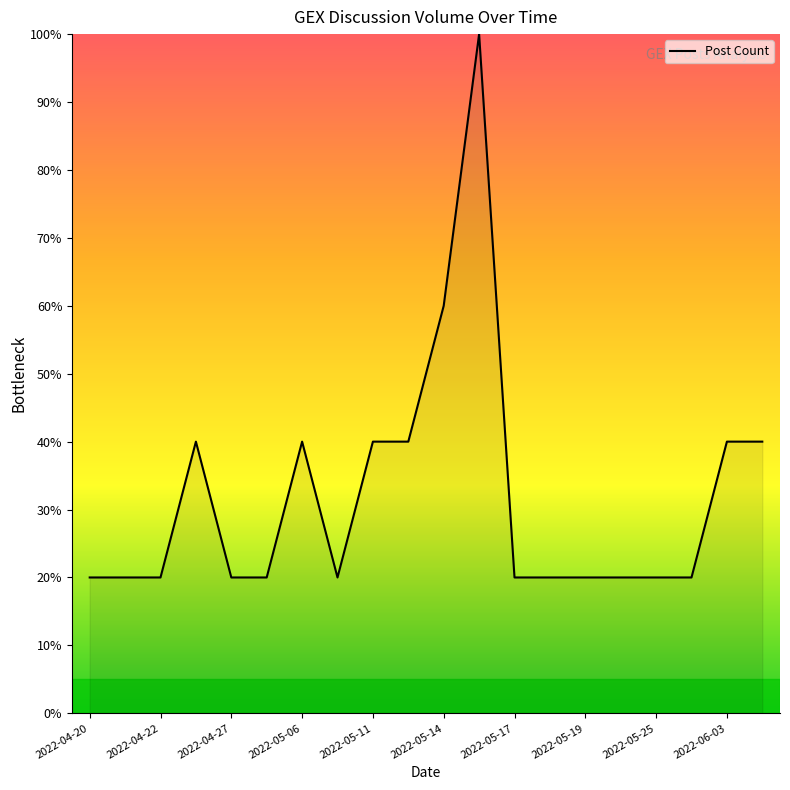

Reading left to right, extract all data points from this chart.

20	20	20	40	20	20	40	20	40	40	60	100	20	20	20	20	20	20	40	40